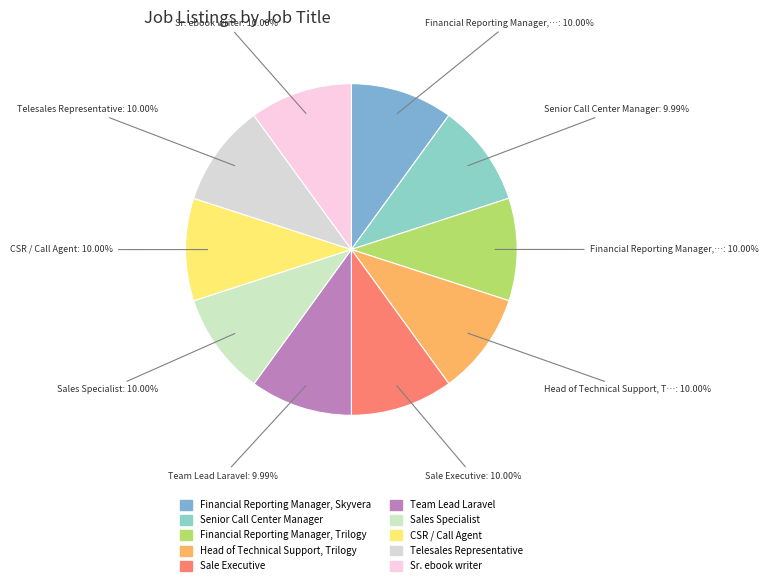

Rank the categories by value from lowest to highest.

Team Lead Laravel, Senior Call Center Manager, Head of Technical Support, Trilogy, Financial Reporting Manager, Trilogy, Financial Reporting Manager, Skyvera, Sale Executive, CSR / Call Agent, Sr. ebook writer, Telesales Representative, Sales Specialist